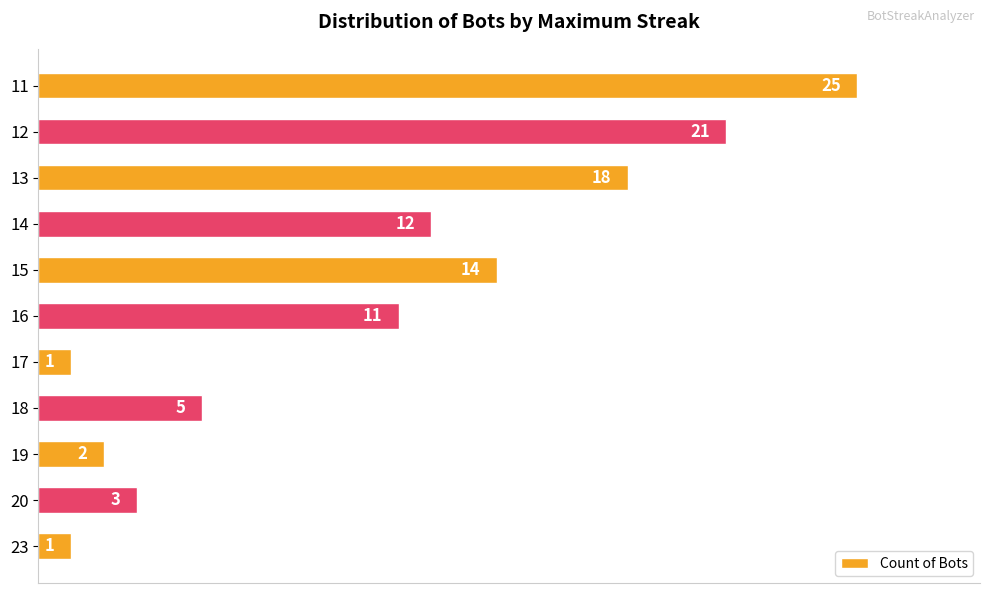

What is the smallest value displayed?

1